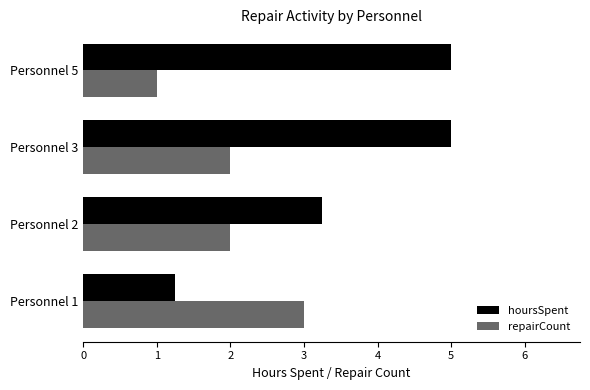

Which label corresponds to the smallest value in the chart?

Personnel 5